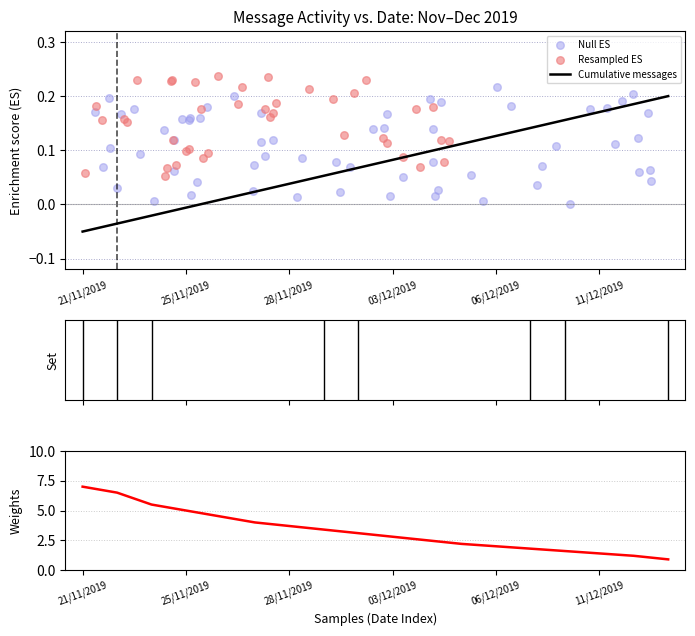

Which has a higher value, 03/12/2019 or 09/12/2019?

09/12/2019